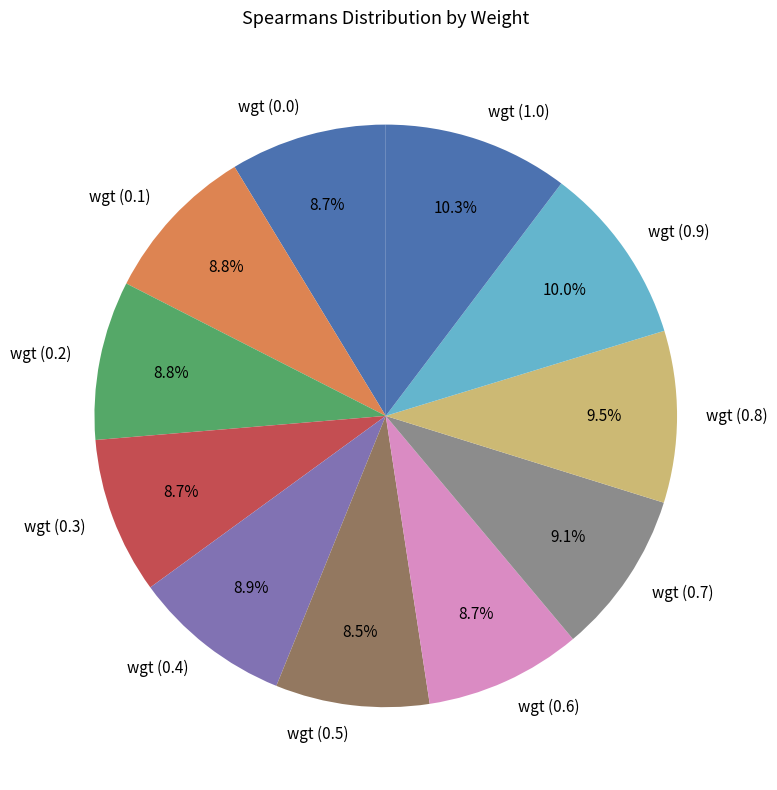

Is there a majority slice in this chart?

No